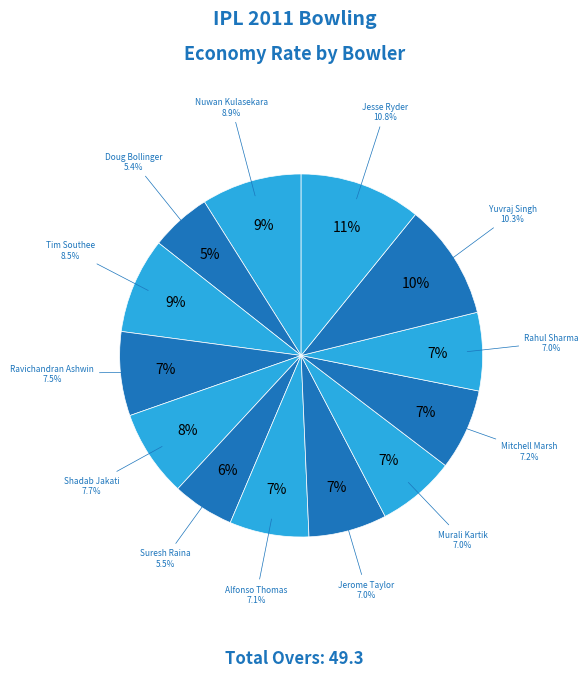

Does any single category account for the majority?

No